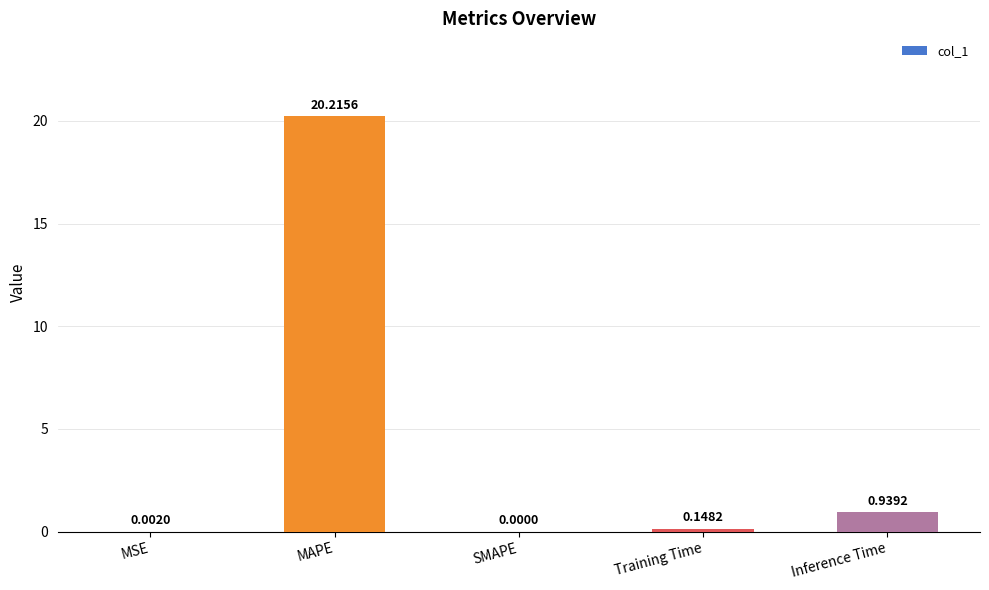

What is the sum of all values?

21.3